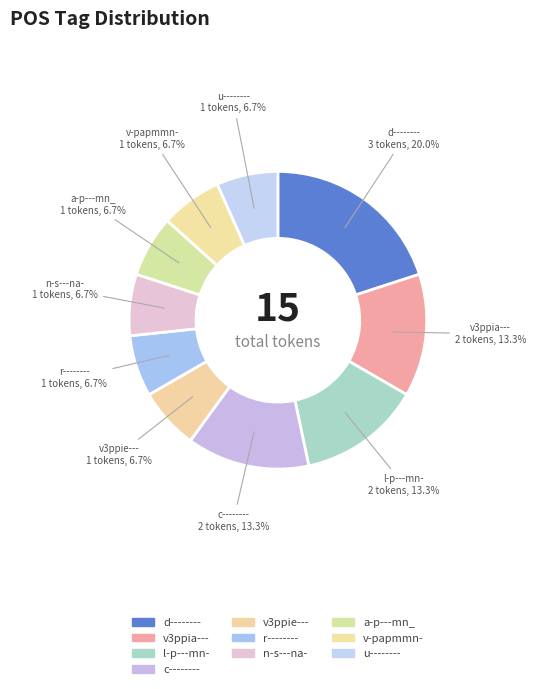

Does v3ppia--- account for over 50% of the chart?

No